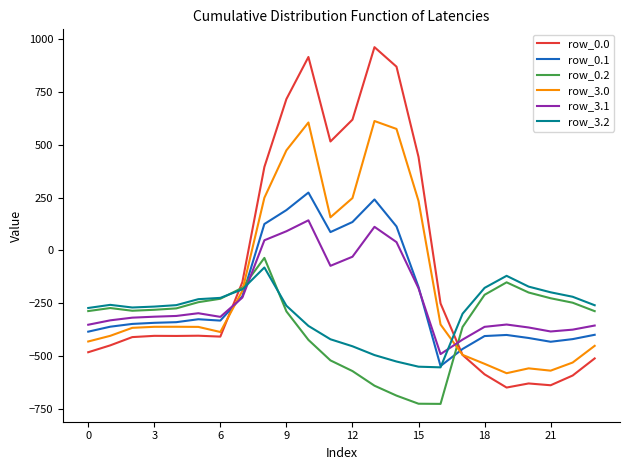

What is the smallest value displayed?

-726.6